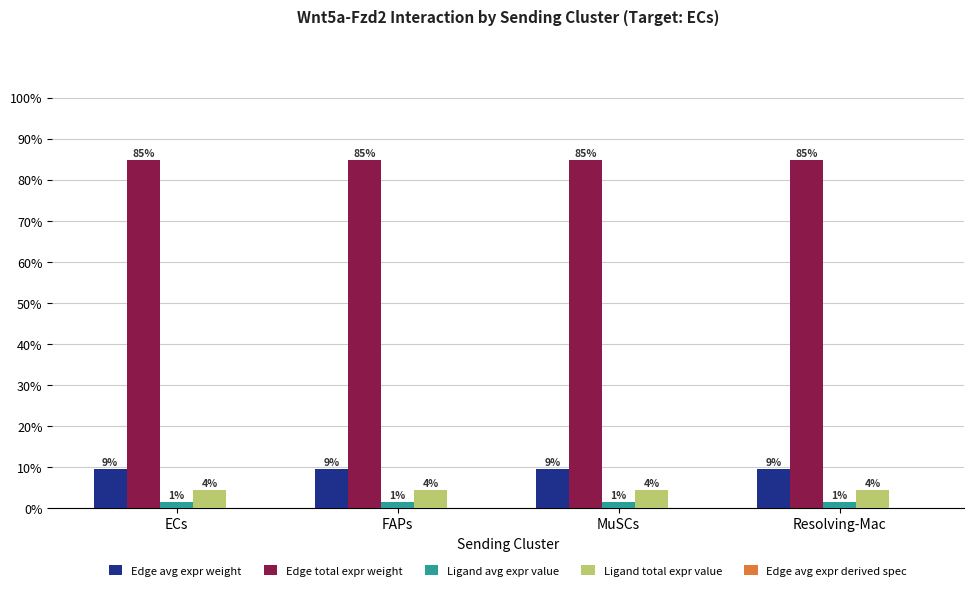

At which category does the chart reach its minimum across all series?

ECs